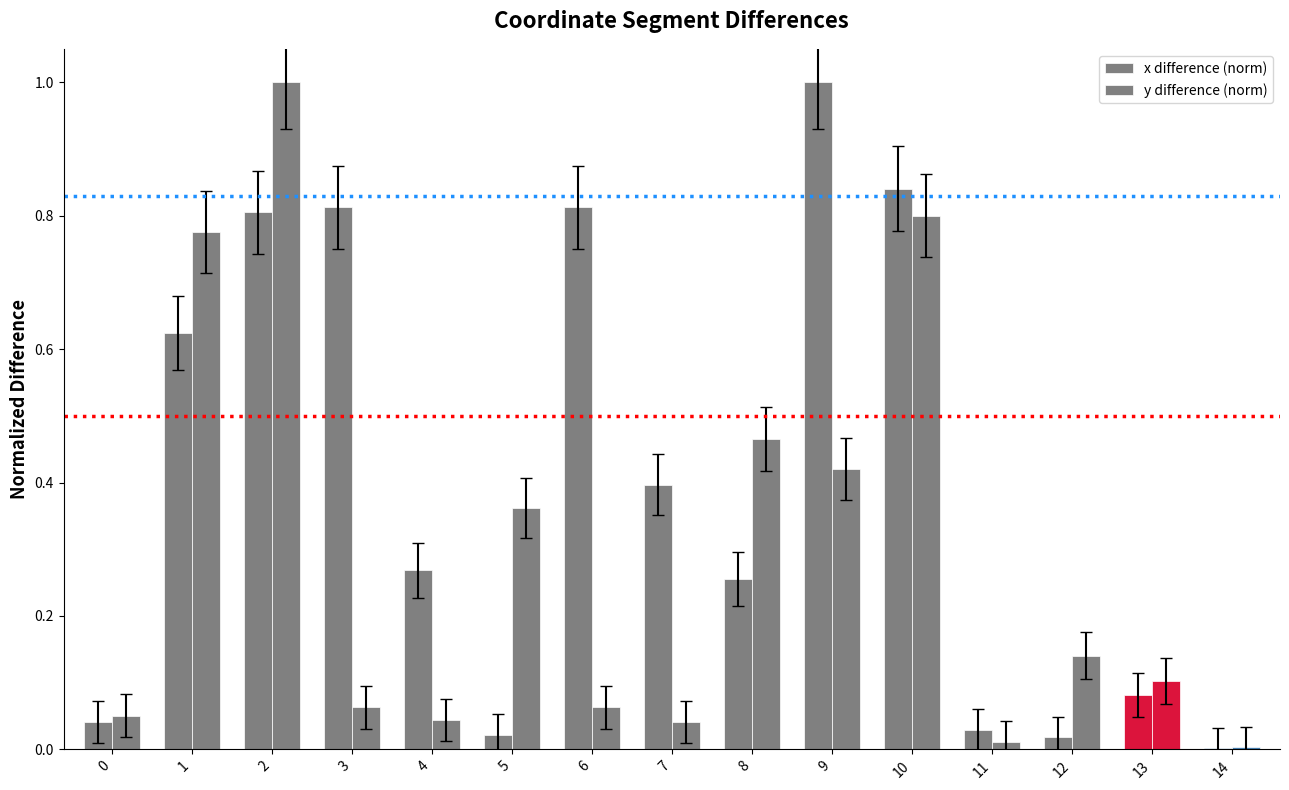

How many data points does each series have?

15